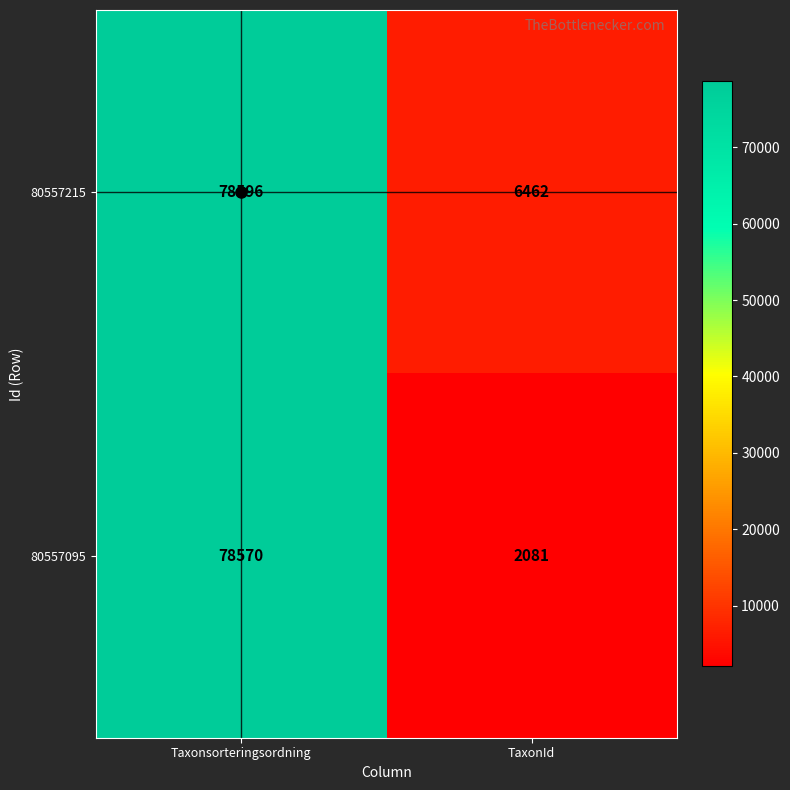

Which series changed the most between Taxonsorteringsordning and TaxonId?

80557095